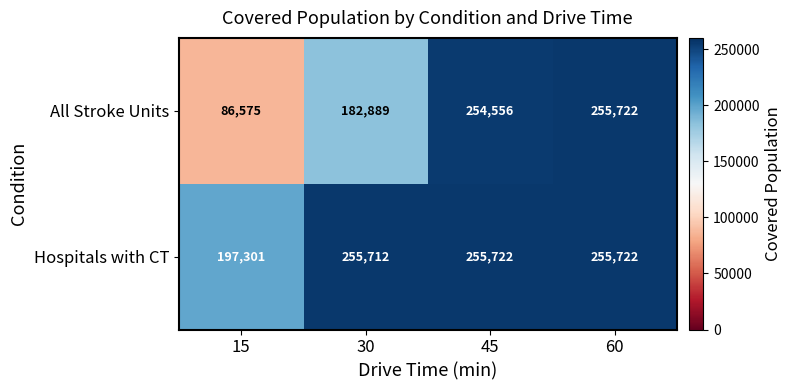

Reading left to right, what are all the values shown in this chart?

All Stroke Units: 86575	182889	254556	255722
Hospitals with CT: 197301	255712	255722	255722